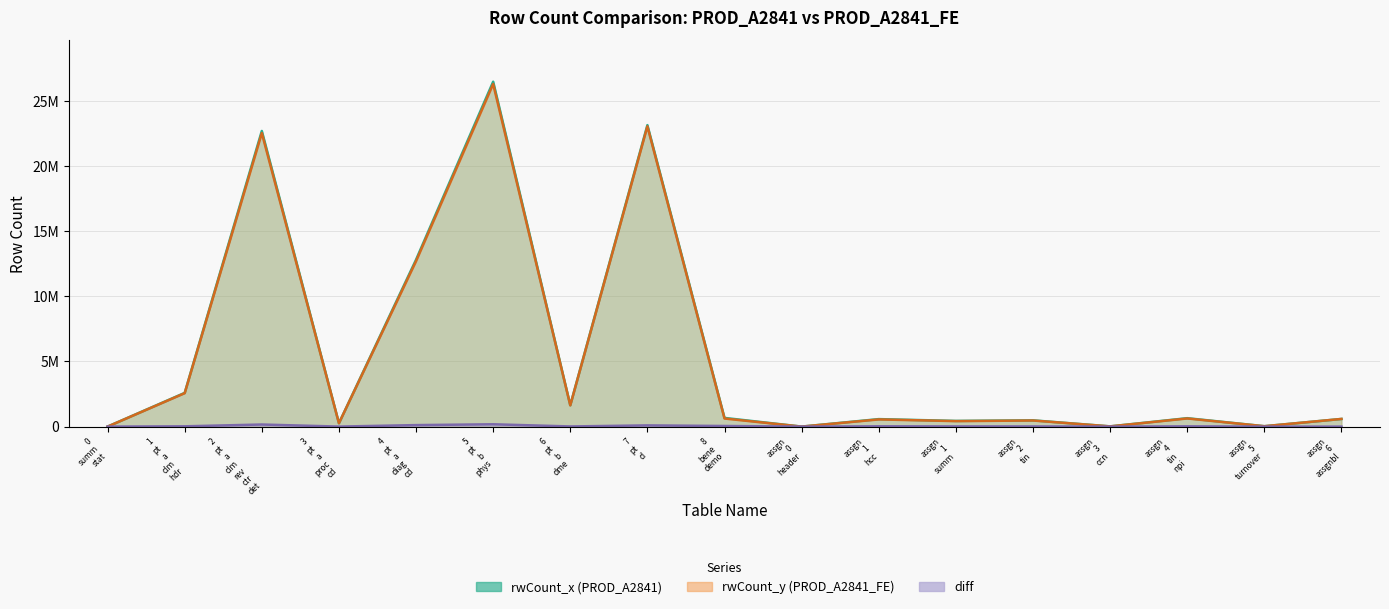

At how many categories does at least one series exceed 25264336?

1